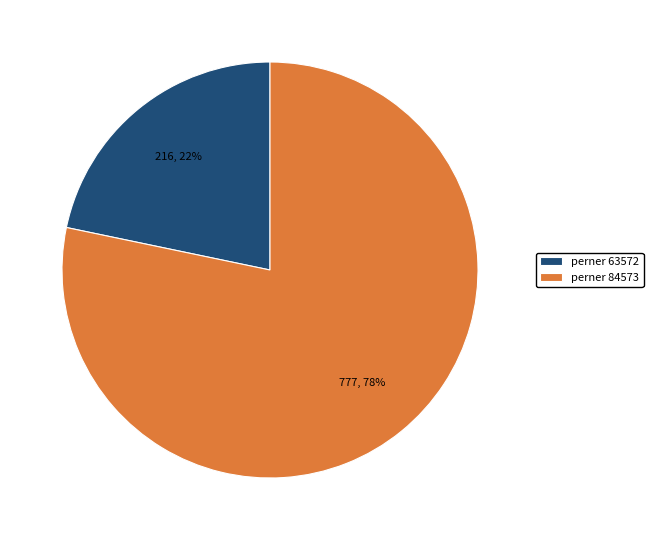

What percentage is the perner 63572 slice, to the nearest percent?

22%